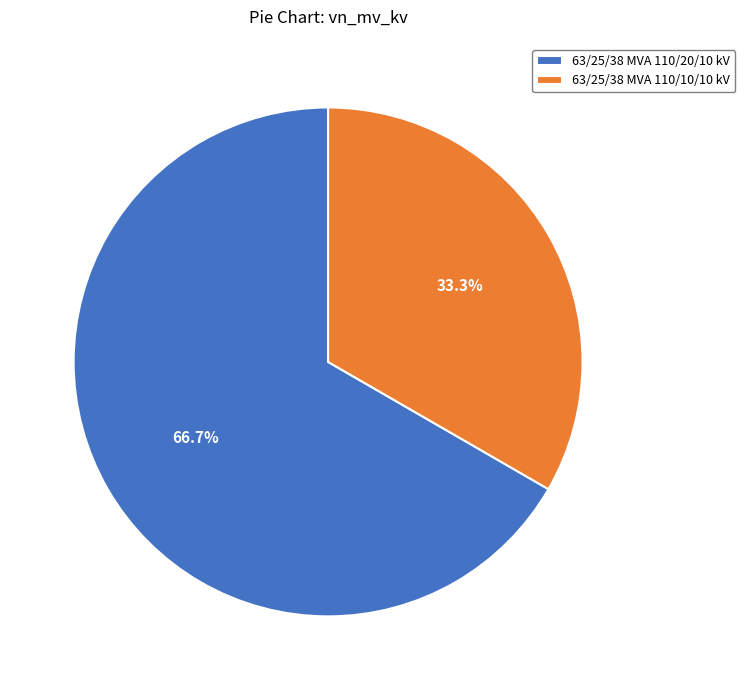

How many segments does this pie chart have?

2